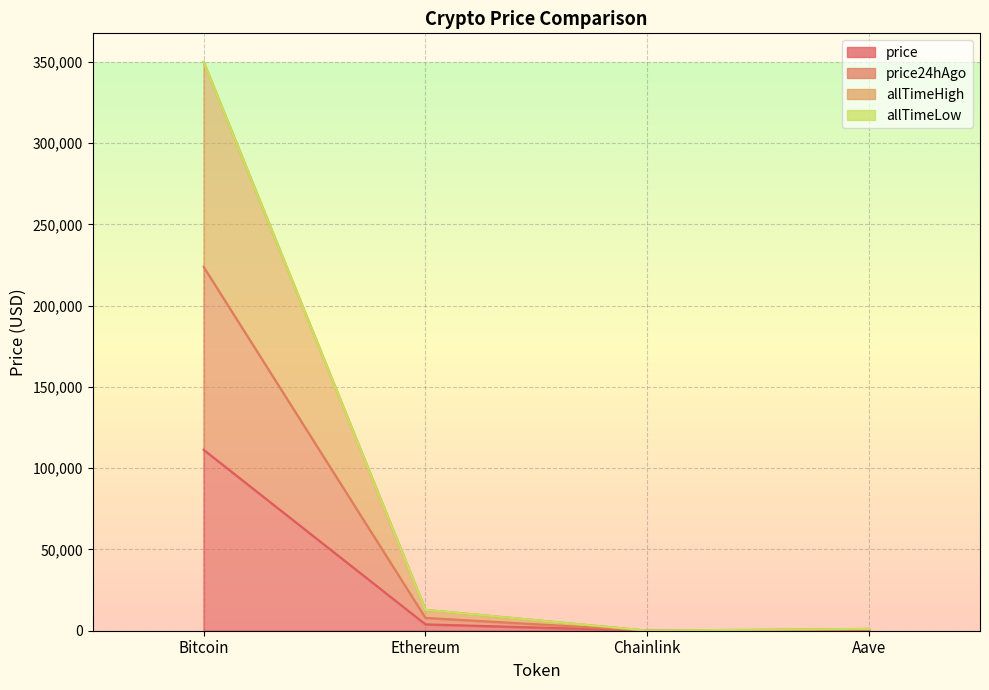

True or false: price24hAgo and allTimeHigh intersect in this chart.

False